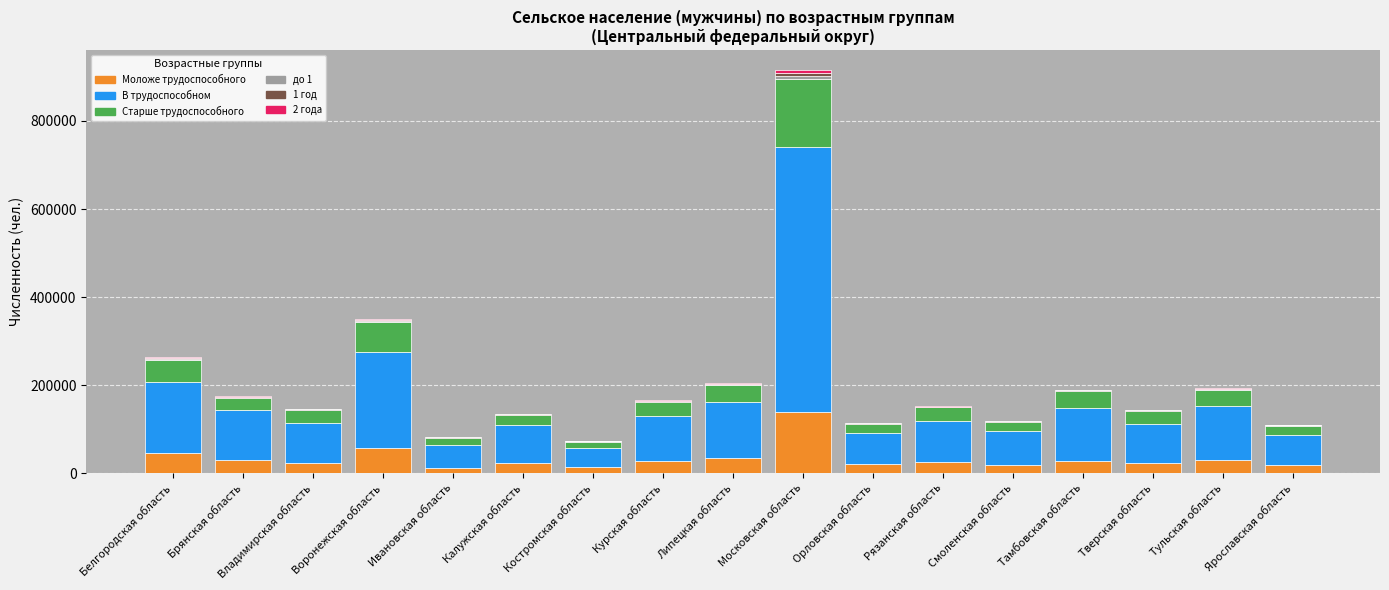

The value of Моложе трудоспособного at Брянская область is 30531. True or false?

True